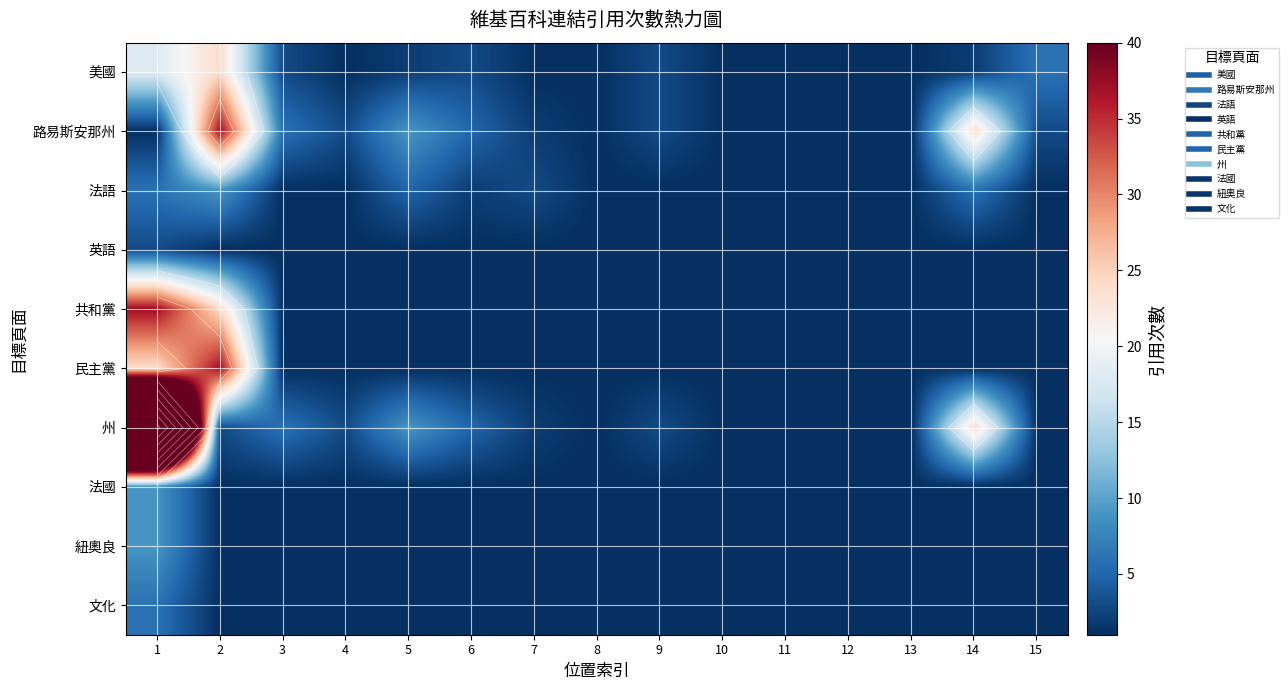

At 2, list the series in order from largest to smallest.

路易斯安那州, 民主黨, 美國, 共和黨, 法語, 州, 英語, 法國, 紐奧良, 文化